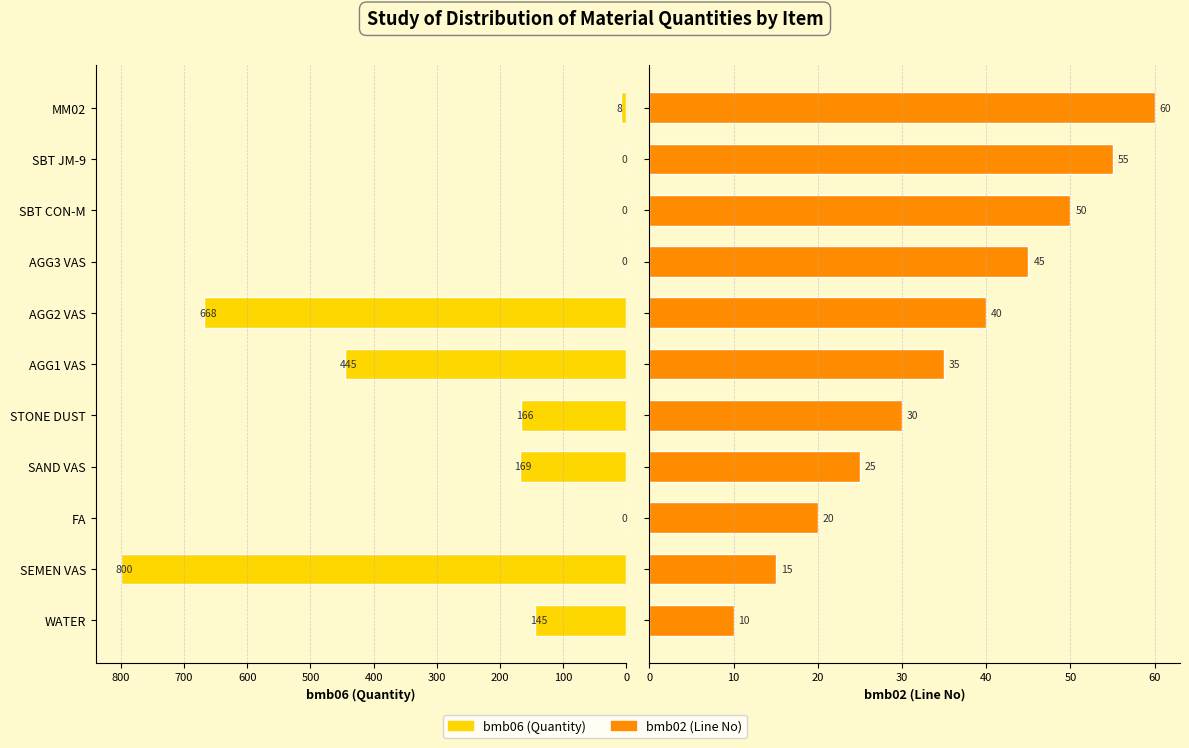

What is the lowest value of the bmb02 (Line No) series?

10